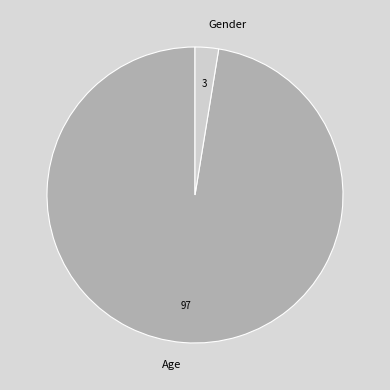

What is the smallest slice in the pie chart?

Gender